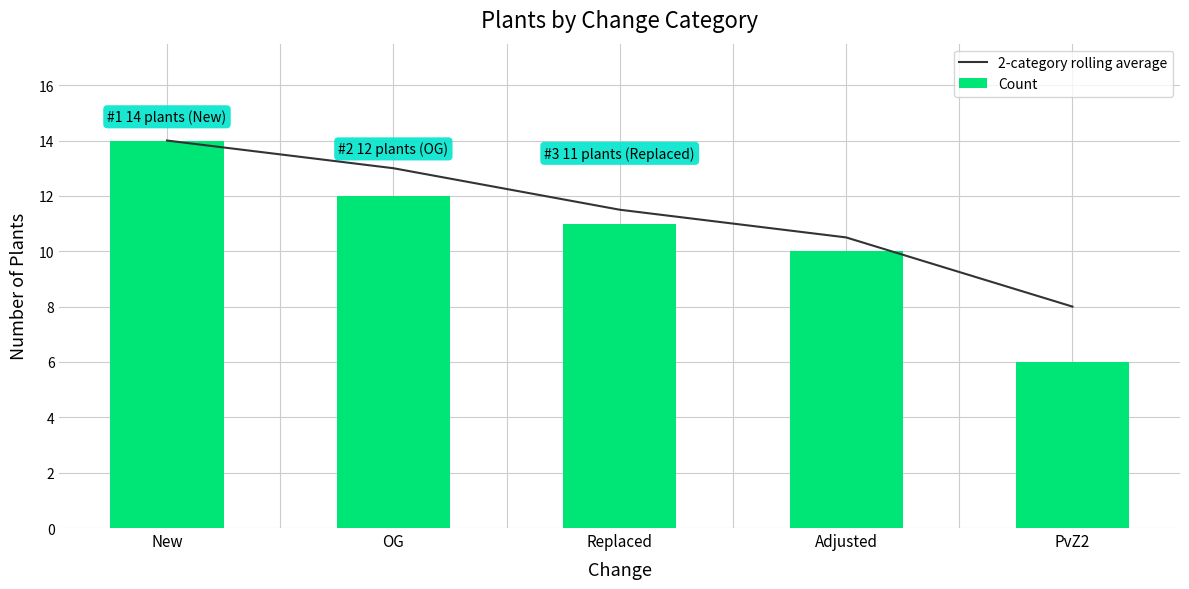

What is the sum of all Count values?

53